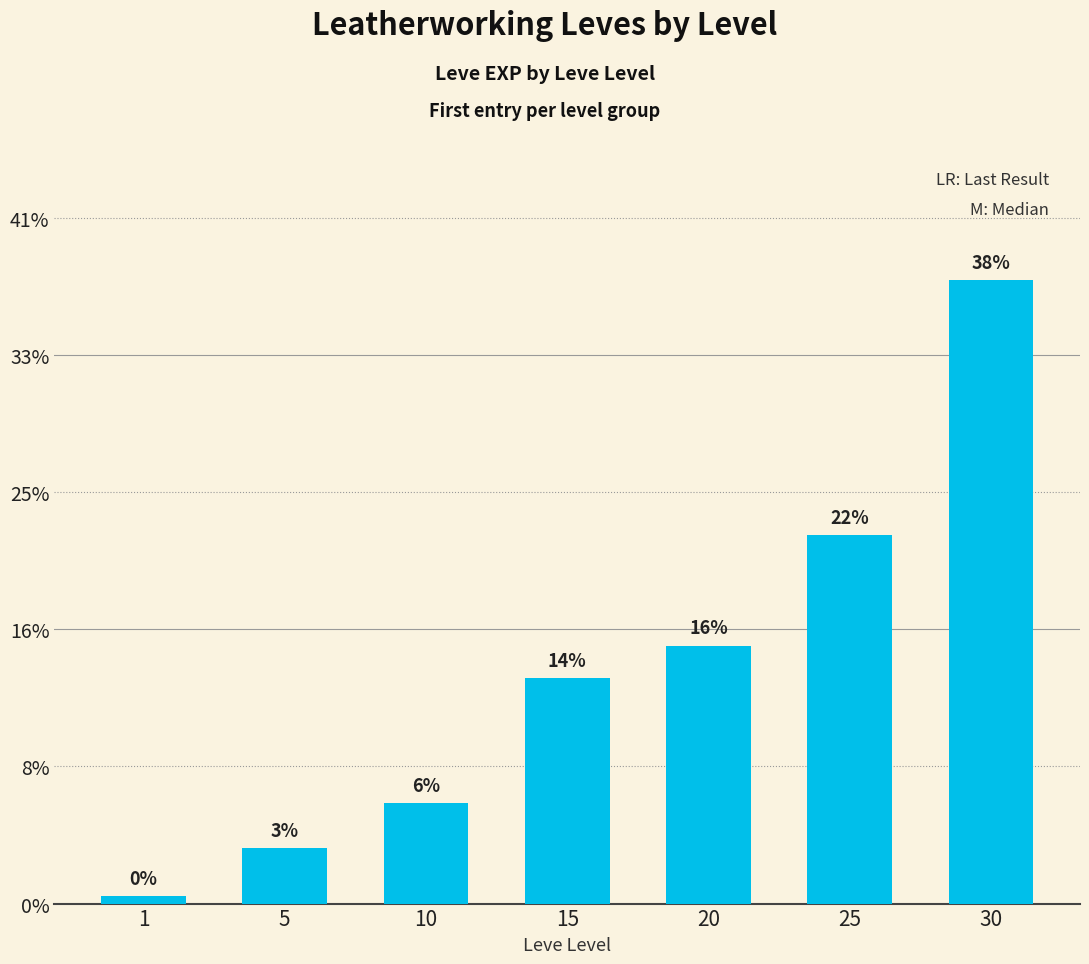

Does the chart contain any negative values?

No